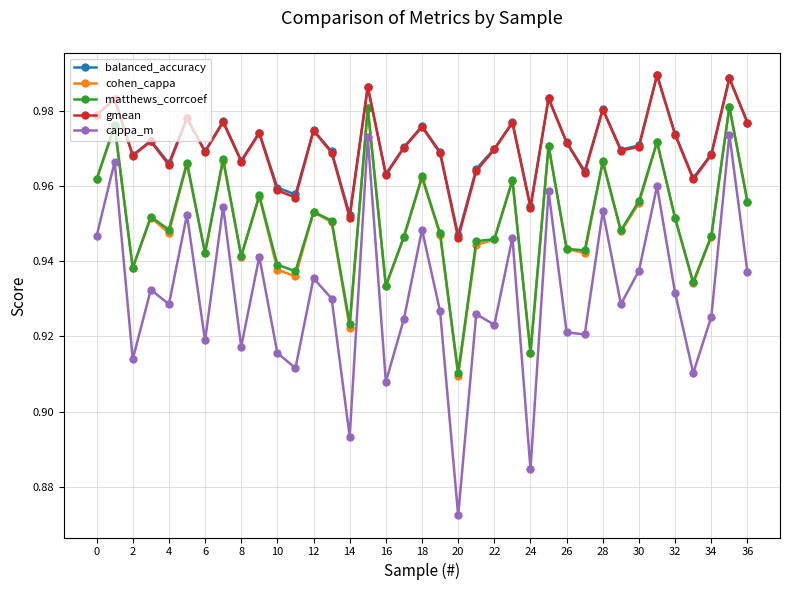

Which series has the largest range (max minus min)?

cappa_m